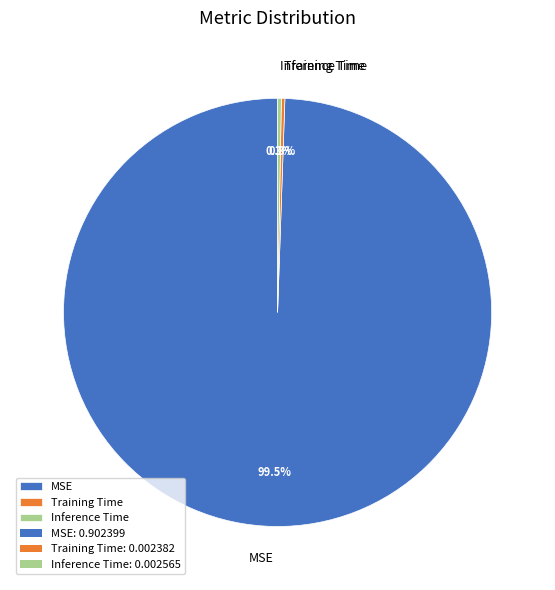

Which slice is the largest?

MSE